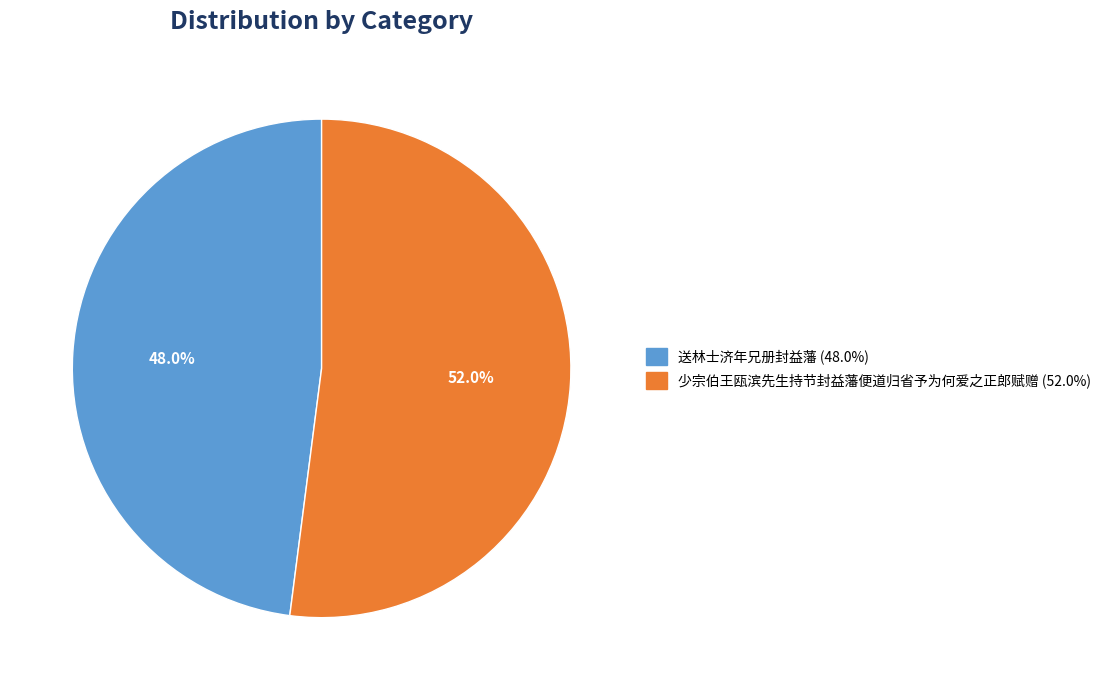

What is the majority slice?

少宗伯王瓯滨先生持节封益藩便道归省予为何爱之正郎赋赠